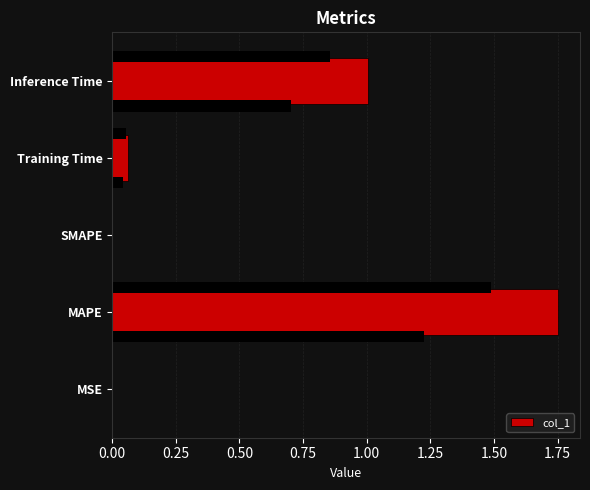

What is the average value?

0.6